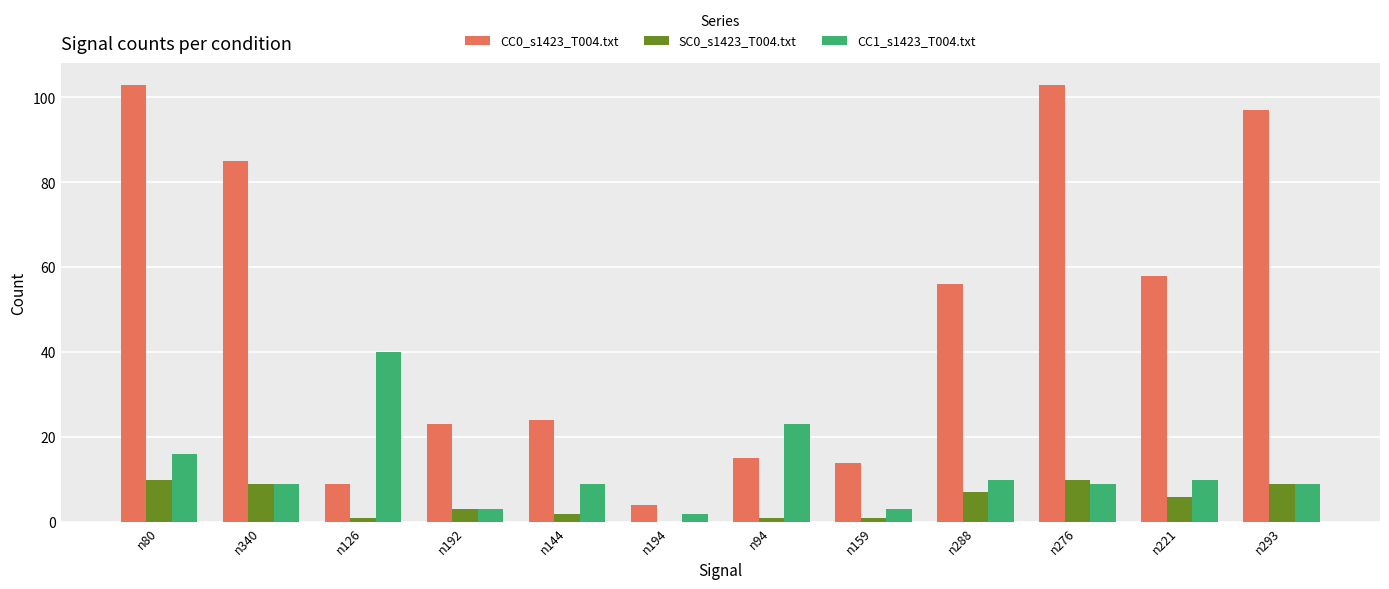

Count the number of categories in the chart.

12